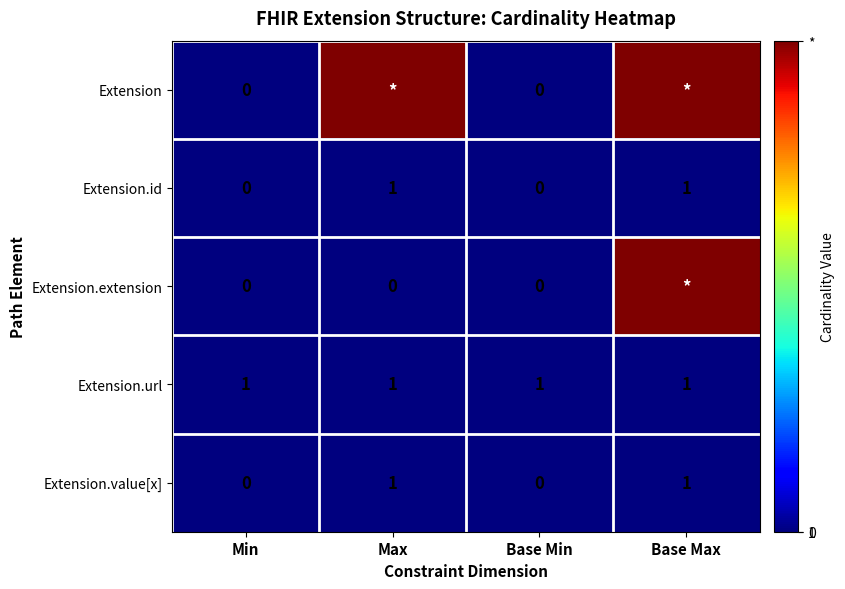

Is the value of Extension.extension at Base Min greater than the value of Extension.value[x] at Max?

No